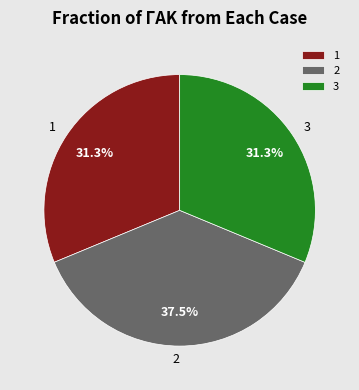

Does 3 account for over 50% of the chart?

No